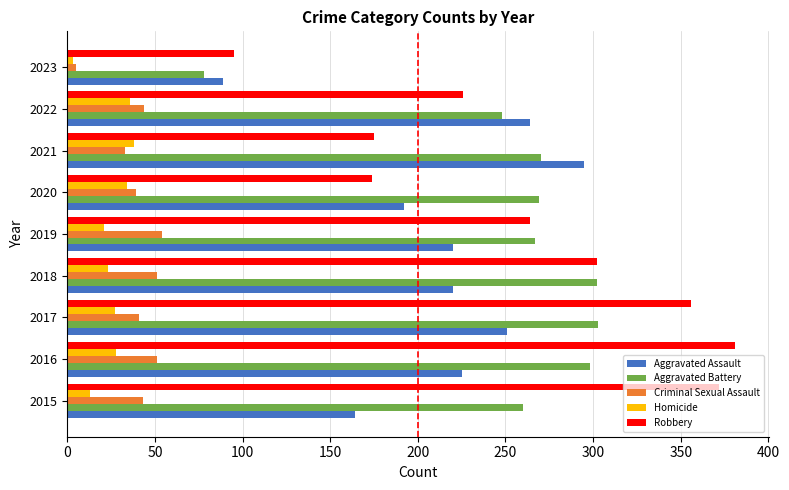

What is the difference between the maximum and second lowest values in the Aggravated Assault series?

131